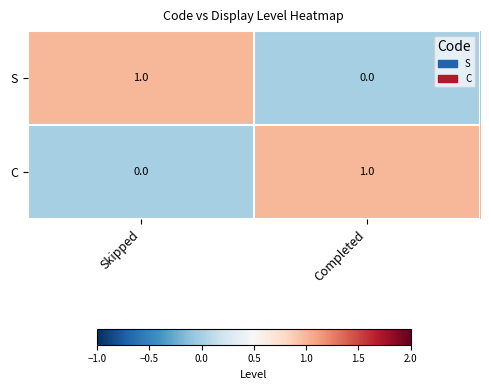

Reading left to right, transcribe all the data shown in this chart.

S: 1	0
C: 0	1